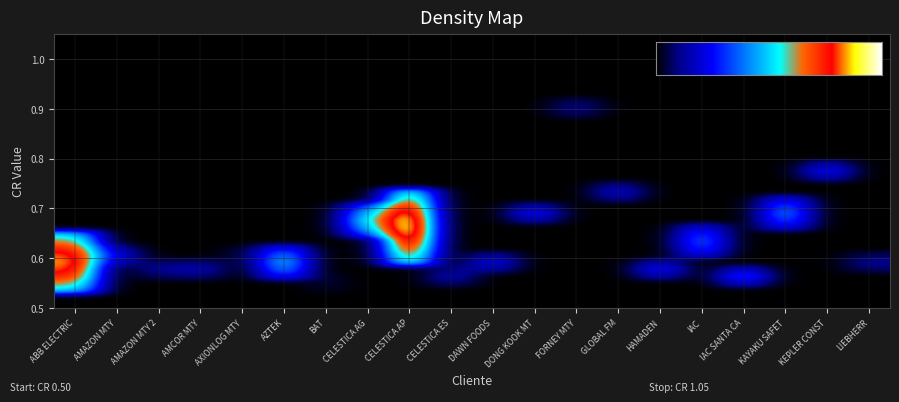

Between IAC and DAWN FOODS, which is larger?

IAC